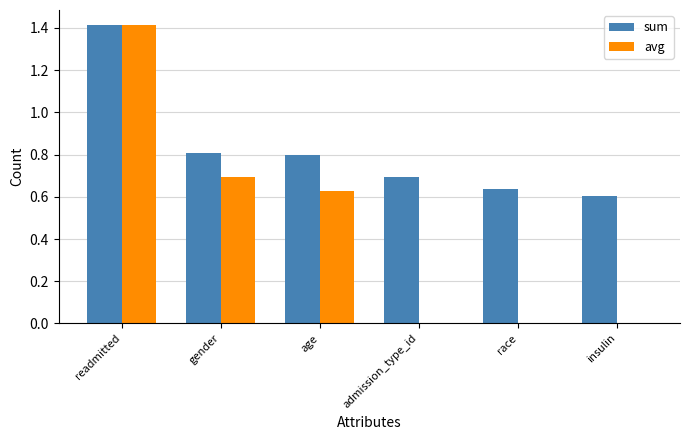

Are the bars grouped side by side (vs. stacked)?

Yes